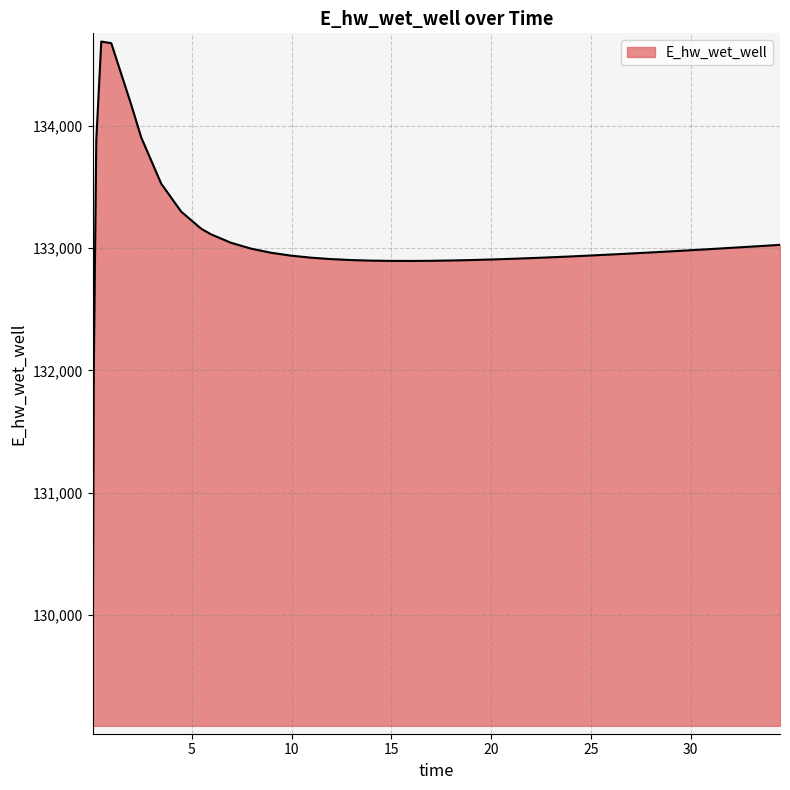

What is the maximum value shown in the chart?

134690.5